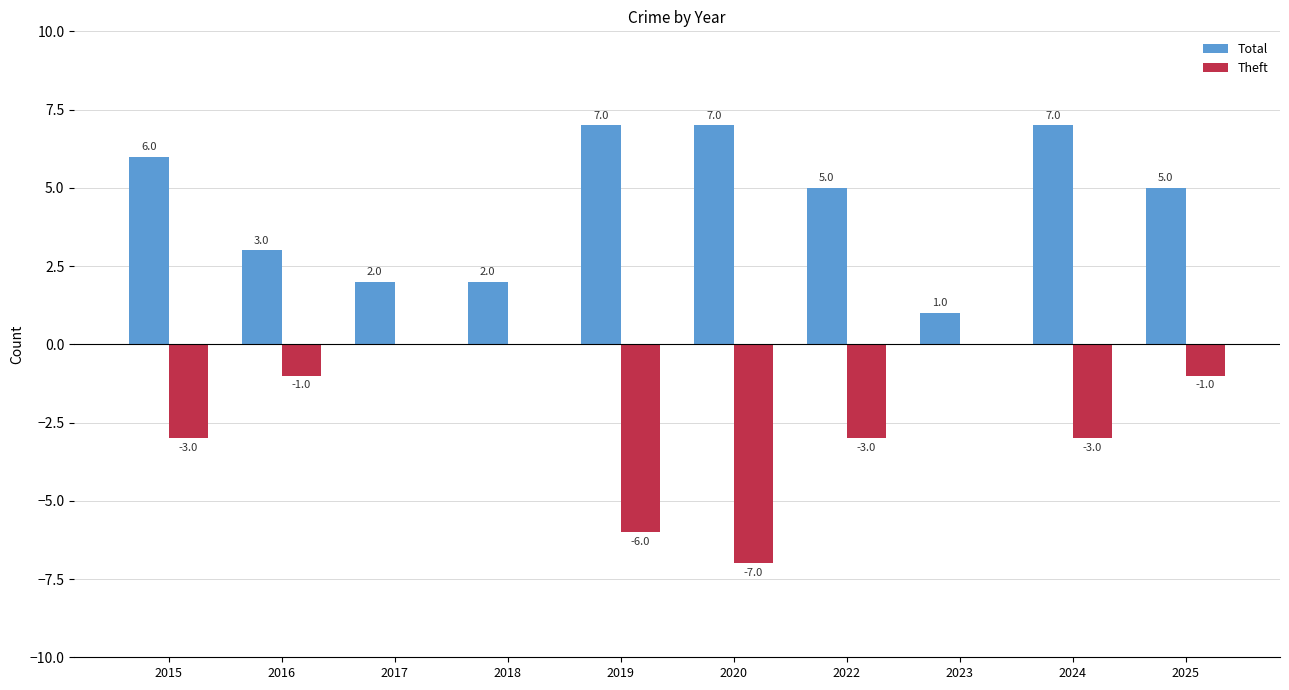

Is the value of Theft at 2017 greater than the value of Total at 2016?

No